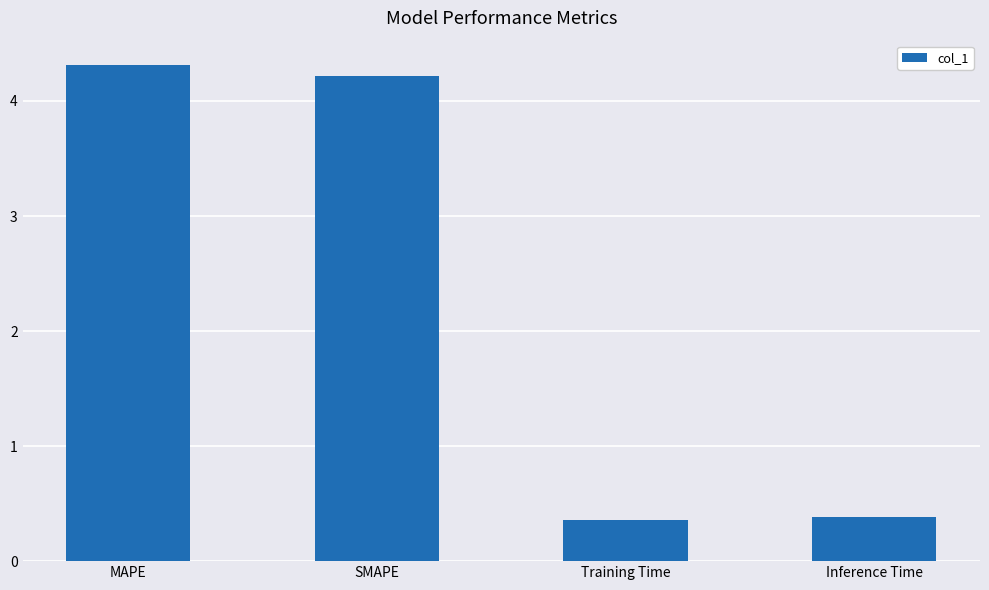

What is the greatest value displayed?

4.3